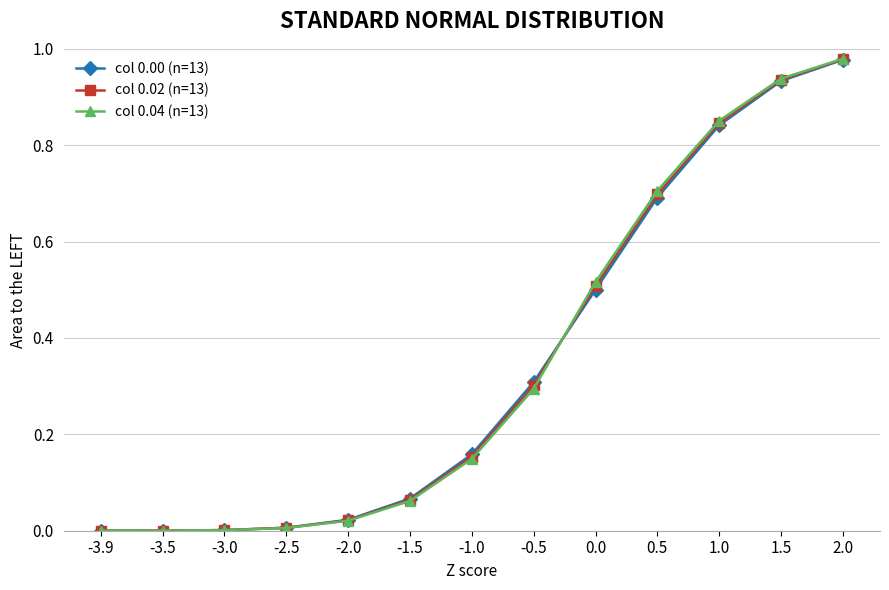

Between -1.0 and 1.0, which series saw the biggest shift?

col 0.04 (n=13)